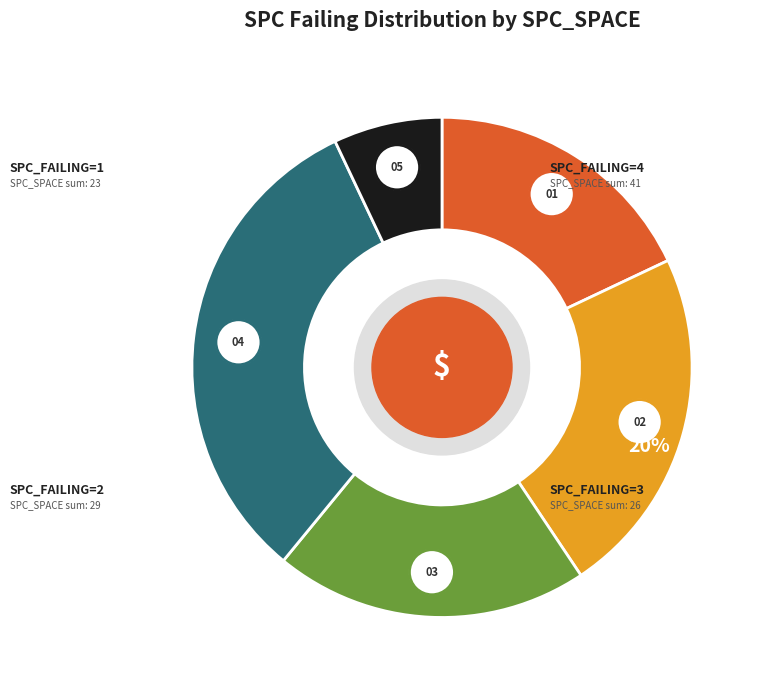

Which category has the biggest portion of the pie?

4